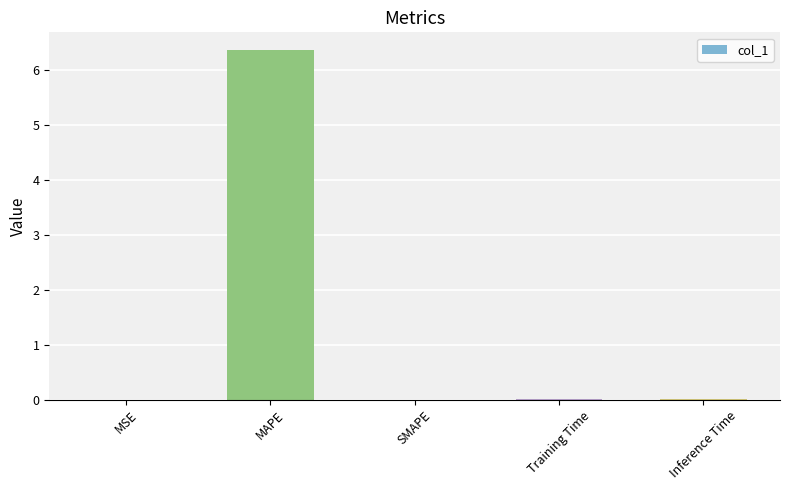

What is the change in value from MAPE to SMAPE?

-6.4